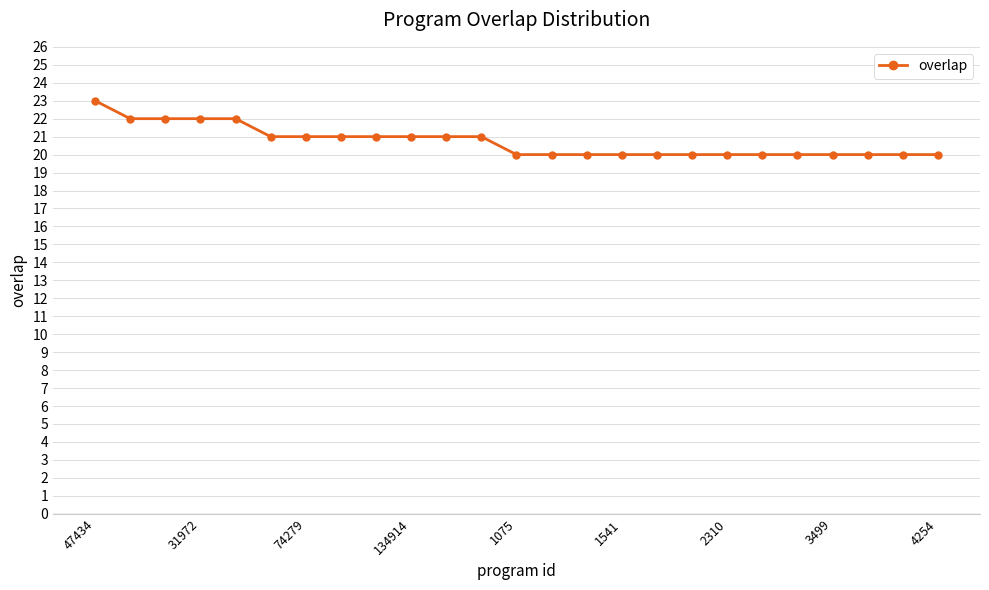

What is the average value?

21